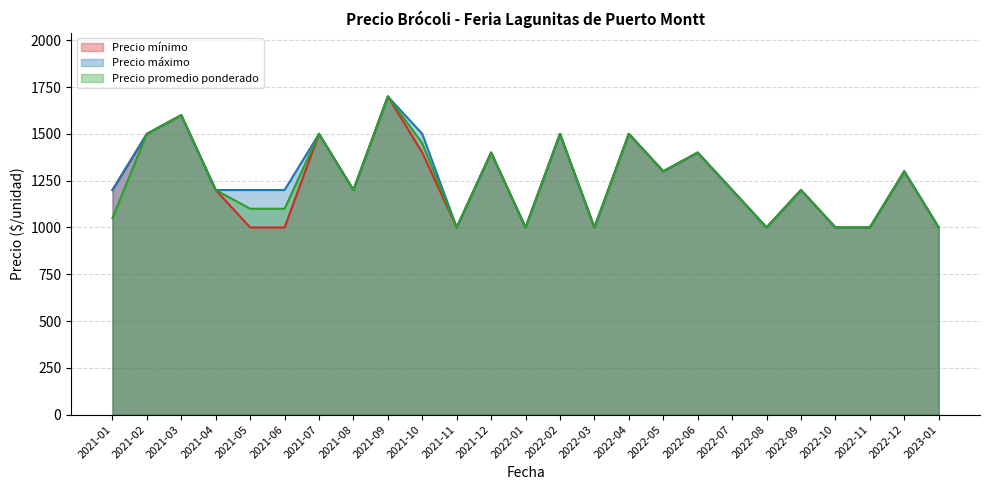

Reading right to left, what are all the values shown in this chart?

Precio mínimo: 2023-01=1000	2022-12=1300	2022-11=1000	2022-10=1000	2022-09=1200	2022-08=1000	2022-07=1200	2022-06=1400	2022-05=1300	2022-04=1500	2022-03=1000	2022-02=1500	2022-01=1000	2021-12=1400	2021-11=1000	2021-10=1400	2021-09=1700	2021-08=1200	2021-07=1500	2021-06=1000	2021-05=1000	2021-04=1200	2021-03=1600	2021-02=1500	2021-01=1200
Precio máximo: 2023-01=1000	2022-12=1300	2022-11=1000	2022-10=1000	2022-09=1200	2022-08=1000	2022-07=1200	2022-06=1400	2022-05=1300	2022-04=1500	2022-03=1000	2022-02=1500	2022-01=1000	2021-12=1400	2021-11=1000	2021-10=1500	2021-09=1700	2021-08=1200	2021-07=1500	2021-06=1200	2021-05=1200	2021-04=1200	2021-03=1600	2021-02=1500	2021-01=1200
Precio promedio ponderado: 2023-01=1000	2022-12=1300	2022-11=1000	2022-10=1000	2022-09=1200	2022-08=1000	2022-07=1200	2022-06=1400	2022-05=1300	2022-04=1500	2022-03=1000	2022-02=1500	2022-01=1000	2021-12=1400	2021-11=1000	2021-10=1450	2021-09=1700	2021-08=1200	2021-07=1500	2021-06=1100	2021-05=1100	2021-04=1200	2021-03=1600	2021-02=1500	2021-01=1050